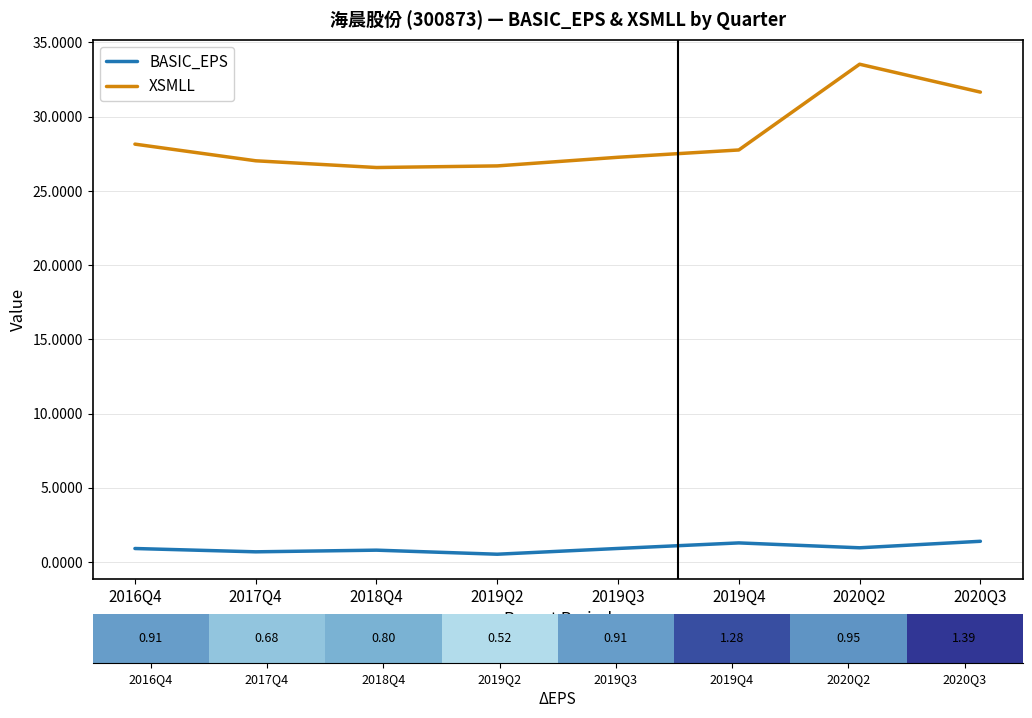

Rank the series by their average value, from highest to lowest.

XSMLL, BASIC_EPS